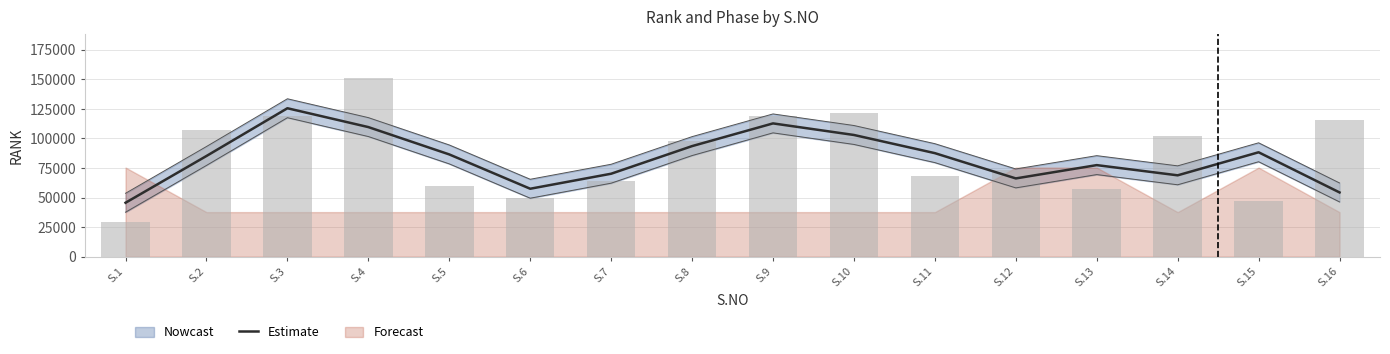

At which label is the value closest to 85568?

S.2